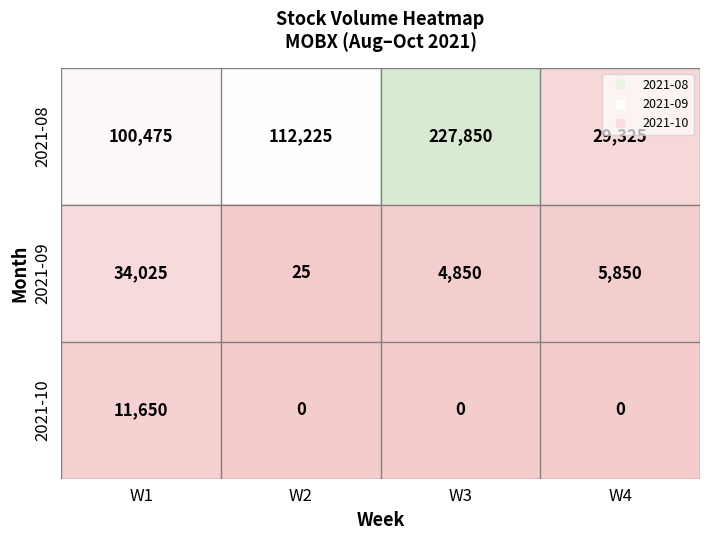

Is it true that 2021-10 equals 7777 at W3?

False